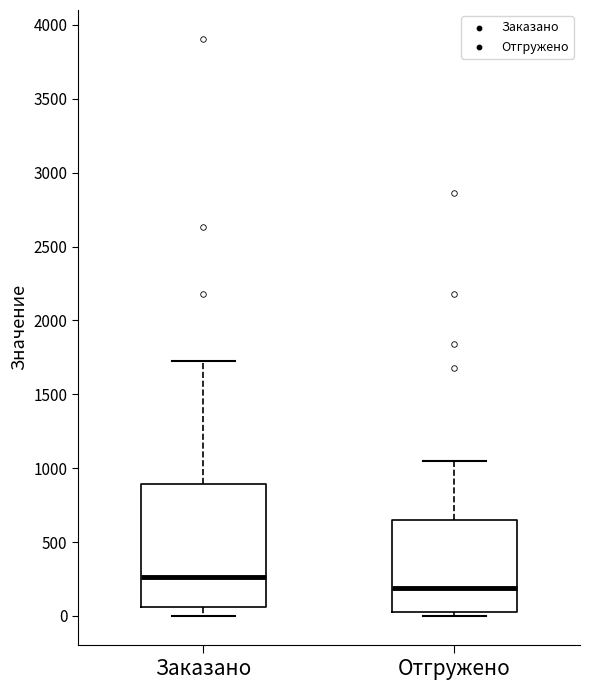

Where does the median line of the box for Отгружено sit on the y-axis? The values are not printed on the chart, so give them approximately, as read against the axis.

200